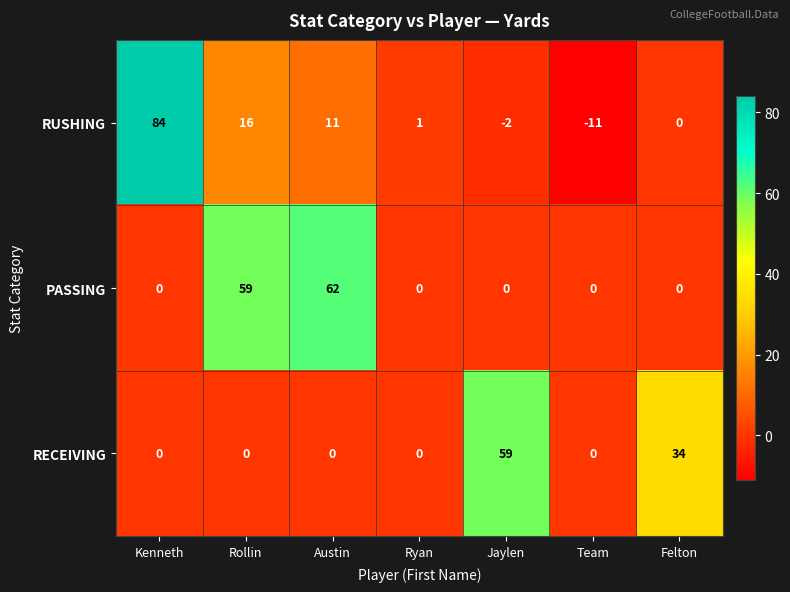

At Jaylen, list the series in order from largest to smallest.

RECEIVING, PASSING, RUSHING